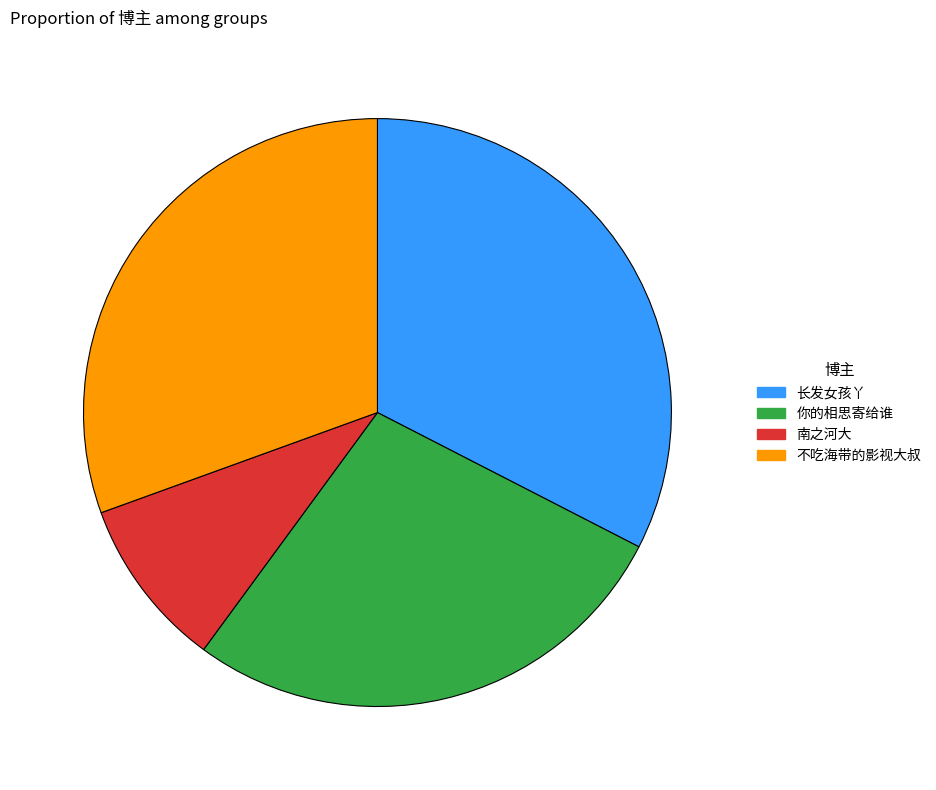

Rank the categories by value from lowest to highest.

南之河大, 你的相思寄给谁, 不吃海带的影视大叔, 长发女孩丫